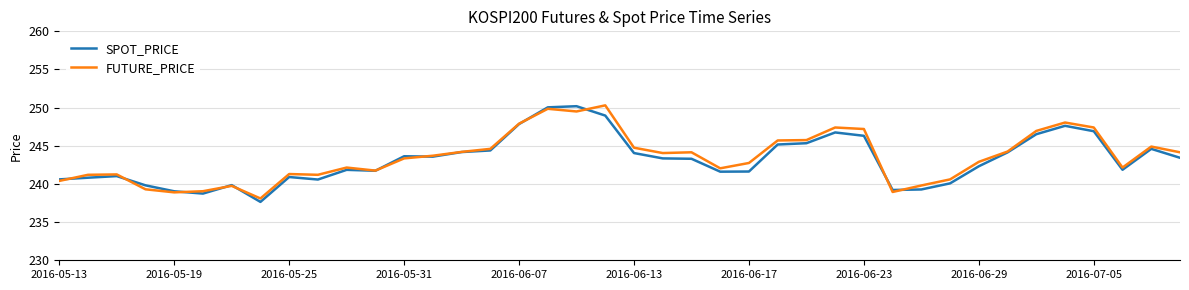

List the series in order of their overall mean, highest first.

FUTURE_PRICE, SPOT_PRICE